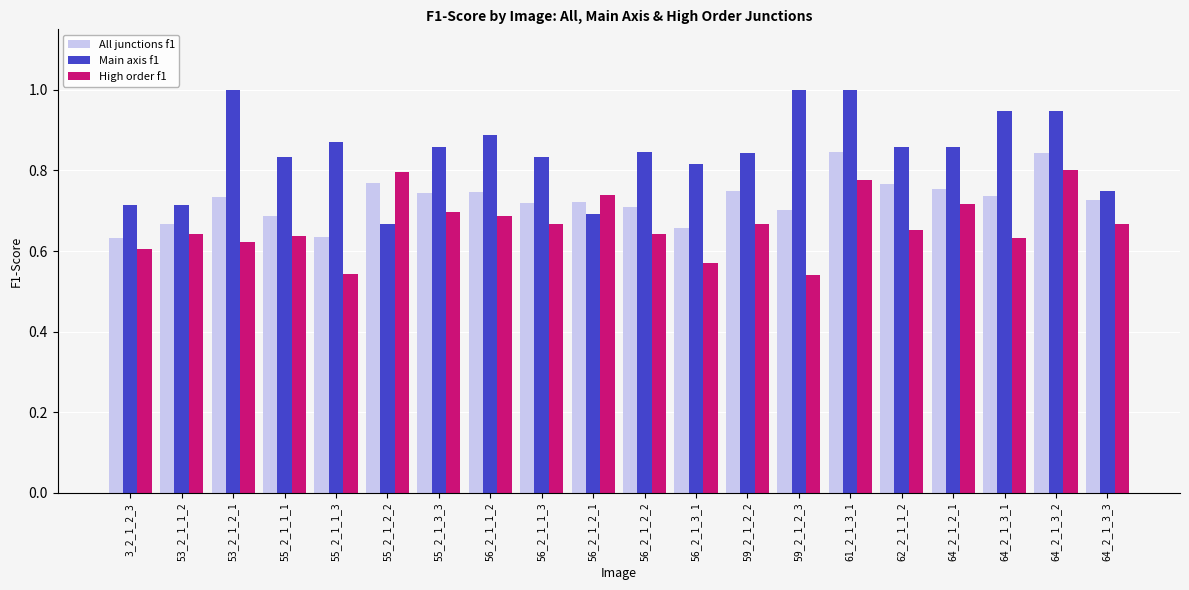

What is the highest value of the Main axis f1 series?

1.0